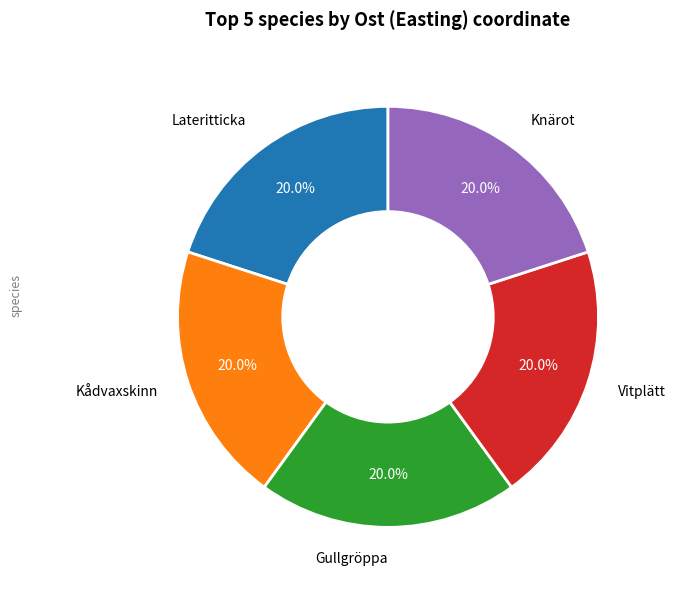

Is there a majority slice in this chart?

No